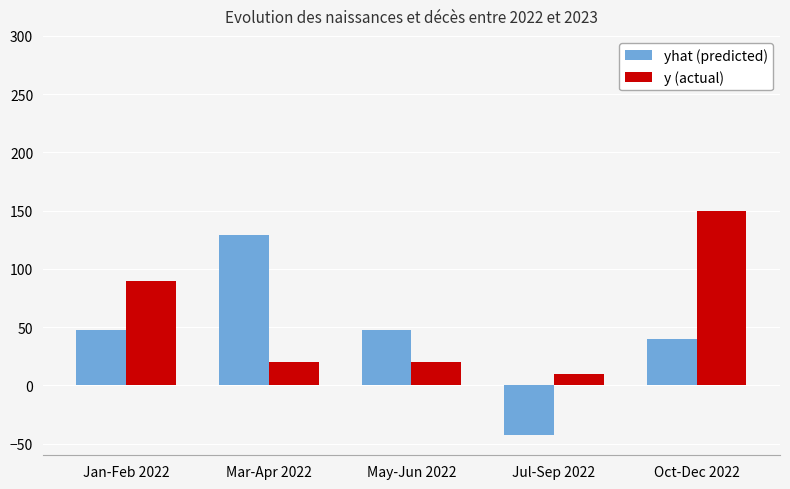

What is the total value across all series at Mar-Apr 2022?

149.2